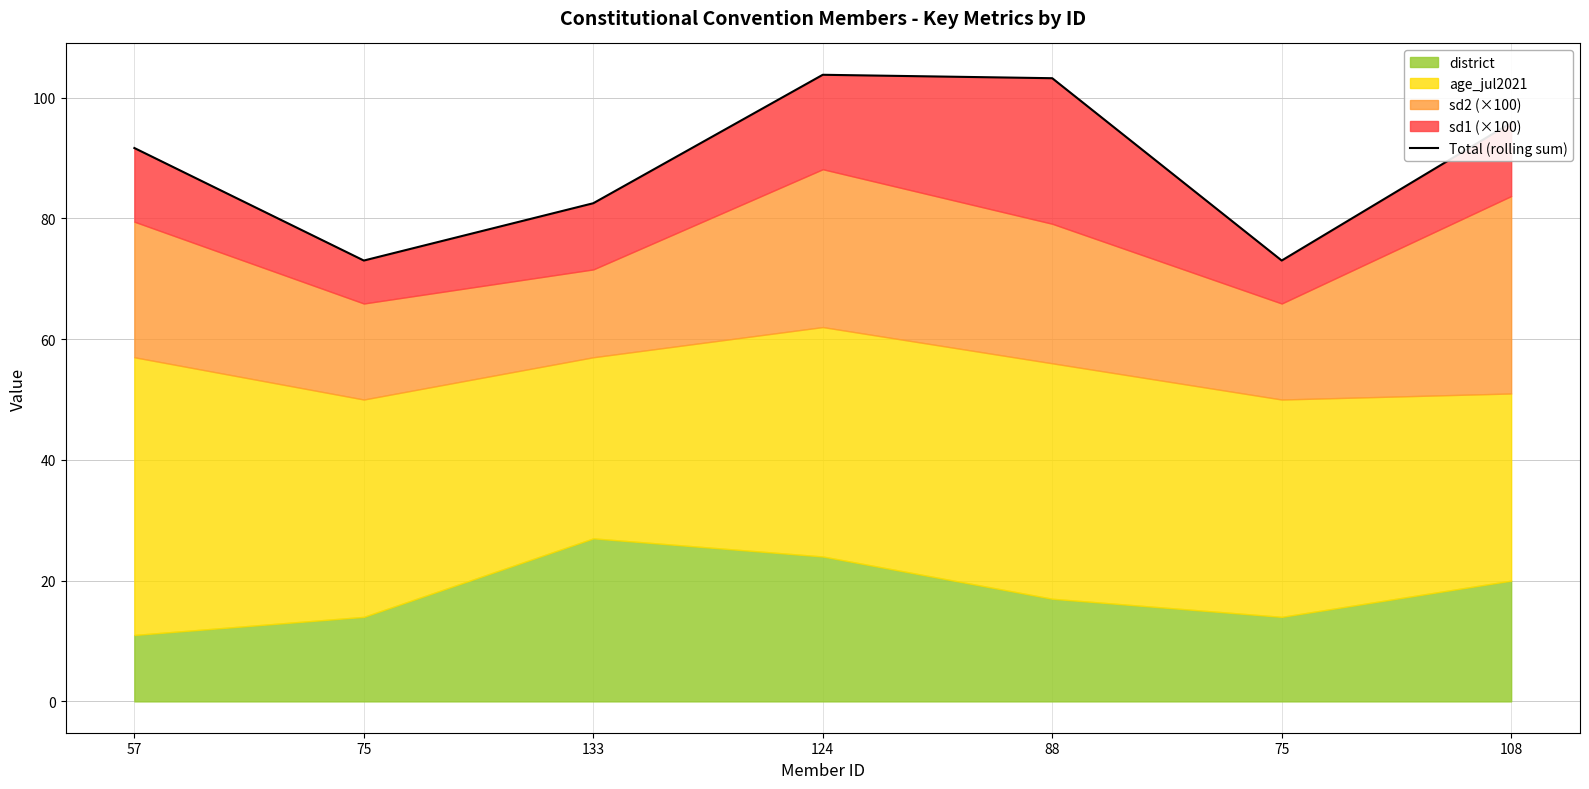

Where is the data nearest to the value 88?

57